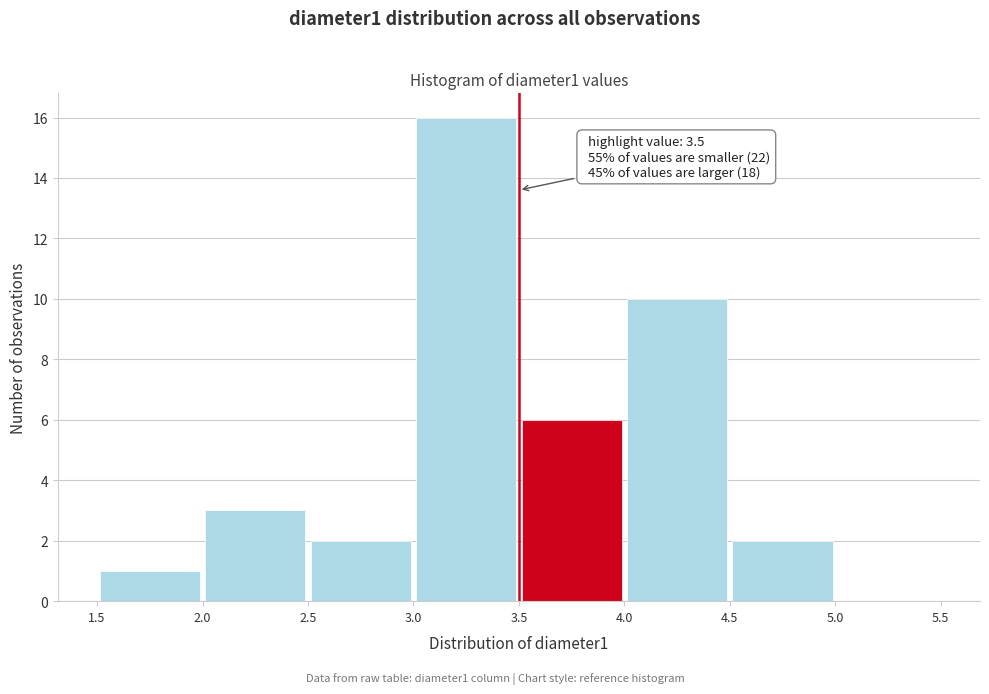

Over which range of the x-axis is the bar tallest?

3.0 to 3.5